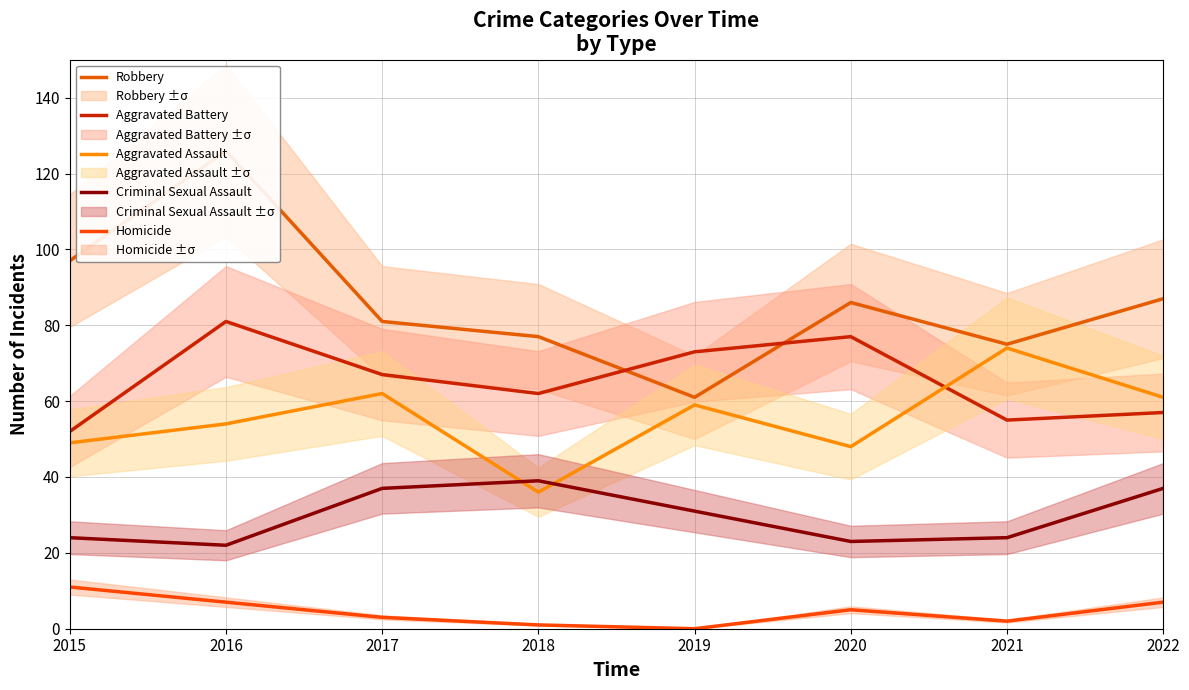

What are all the series names shown in the legend?

Robbery, Aggravated Battery, Aggravated Assault, Criminal Sexual Assault, Homicide